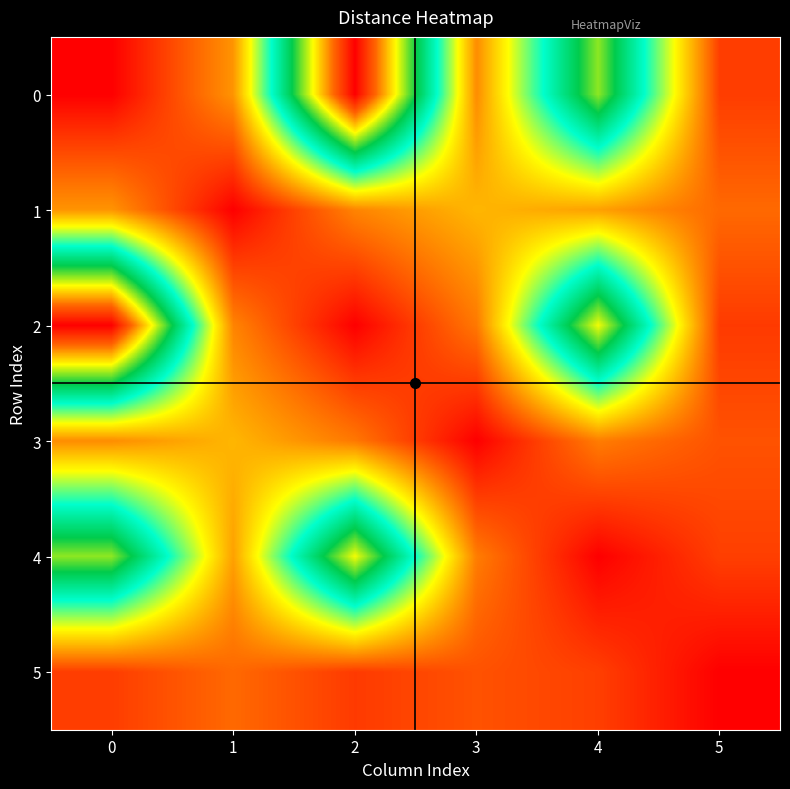

Reading left to right, transcribe all the data shown in this chart.

0: 0=0.0	1=5.4	2=32.2	3=5.1	4=21.0	5=2.2
1: 0=5.4	1=0.0	2=4.8	3=6.6	4=5.8	5=3.8
2: 0=32.2	1=4.8	2=0.0	3=4.4	4=22.8	5=2.1
3: 0=5.1	1=6.6	2=4.4	3=0.0	4=4.5	5=3.0
4: 0=21.0	1=5.8	2=22.8	3=4.5	4=0.0	5=2.3
5: 0=2.2	1=3.8	2=2.1	3=3.0	4=2.3	5=0.0